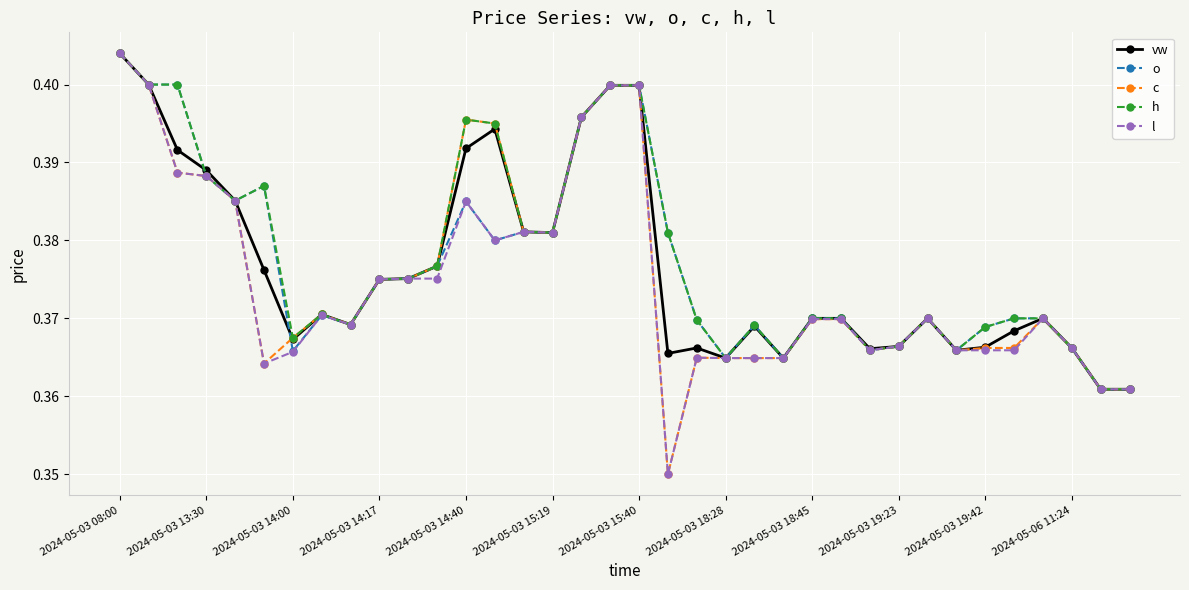

True or false: h has more than 1 points higher than both neighbors.

True